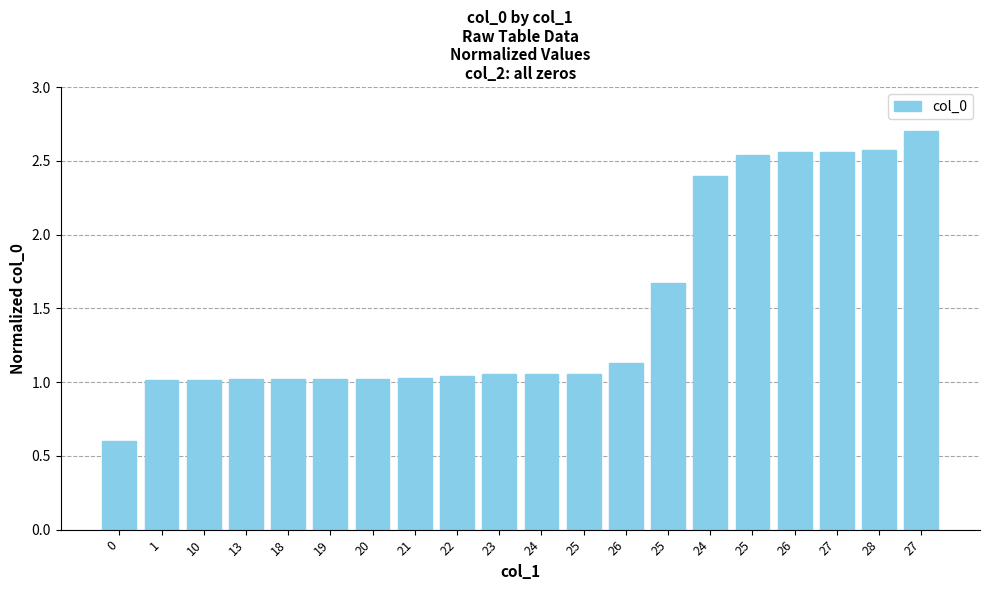

What is the difference between the maximum and minimum values?

2.1